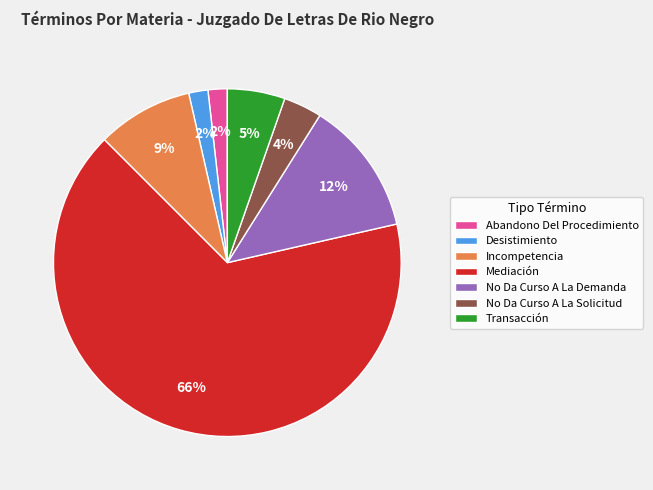

Do No Da Curso A La Solicitud and Incompetencia together represent more than half of the pie?

No